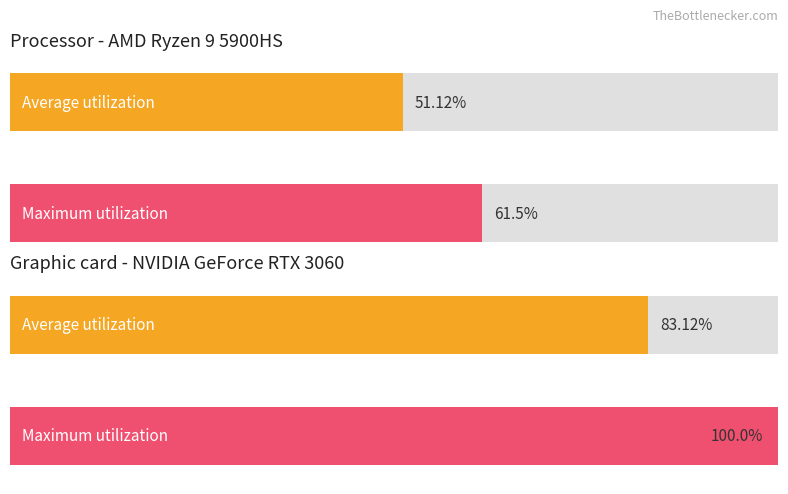

How many series are shown in this chart?

2